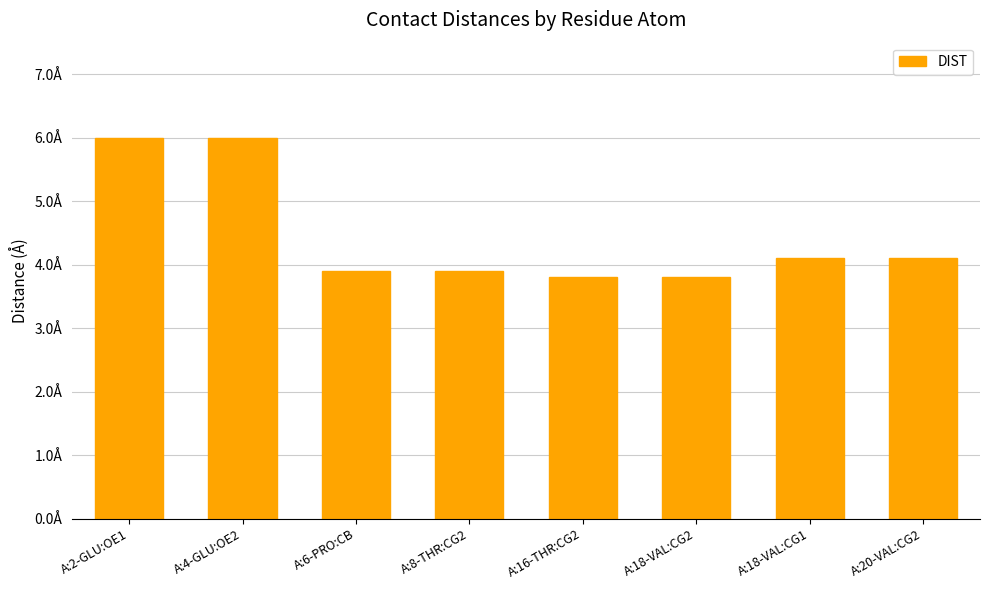

What is the label of the 4th bar from the right?

A:16-THR:CG2